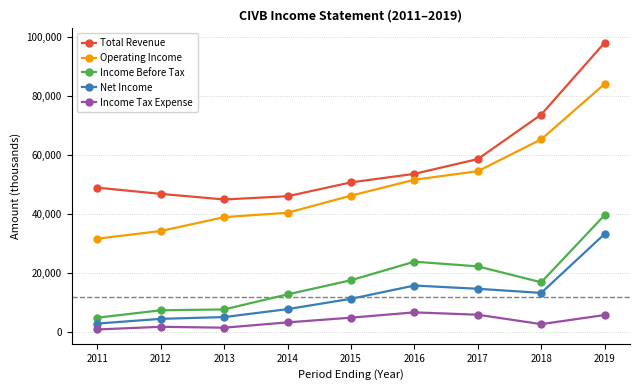

True or false: Net Income has more than 2 interior local peaks.

False